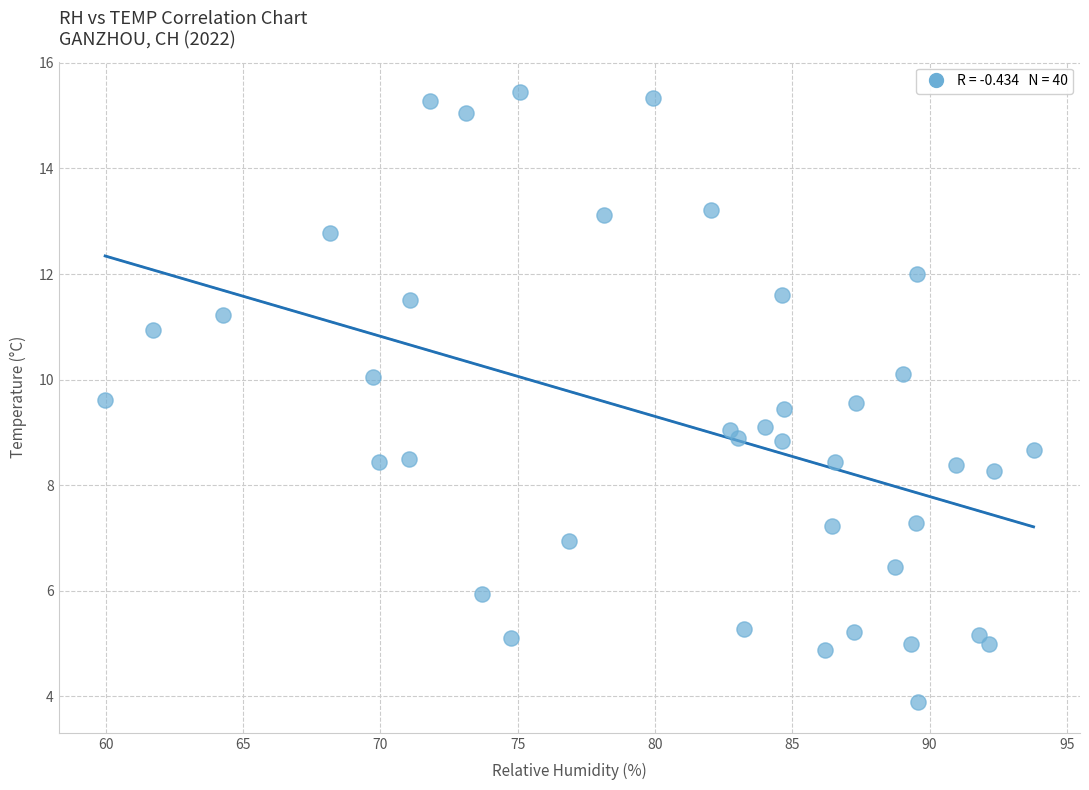

What is the range of Y values (max minus min)?

11.6